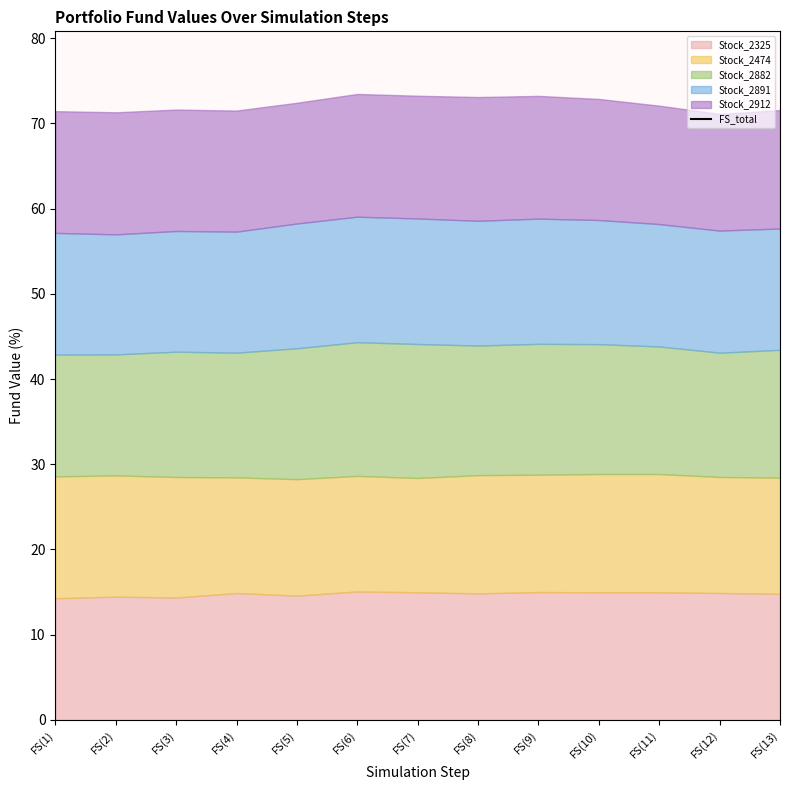

What is the label of the 3rd point from the left?

FS(3)